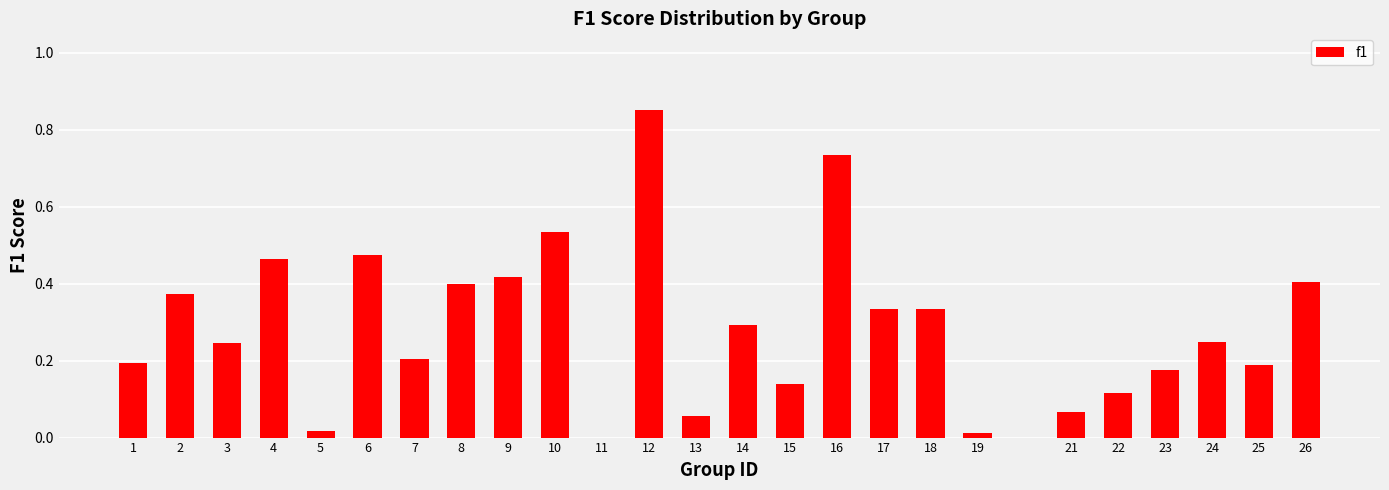

What is the change in value from 13 to 26?

+0.3